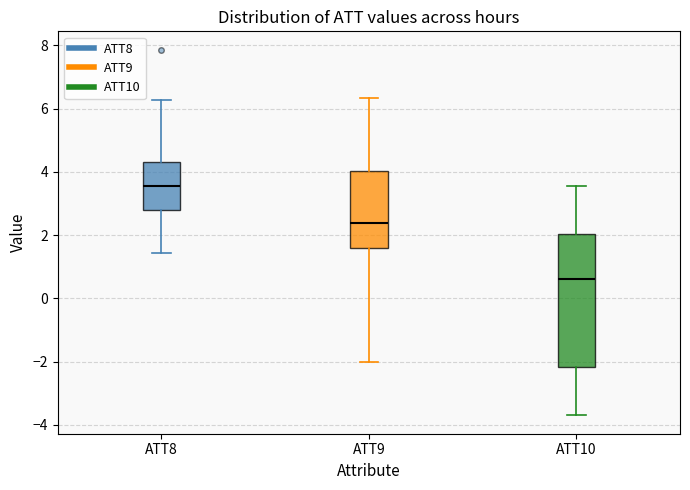

Which box has the highest median line?

ATT8